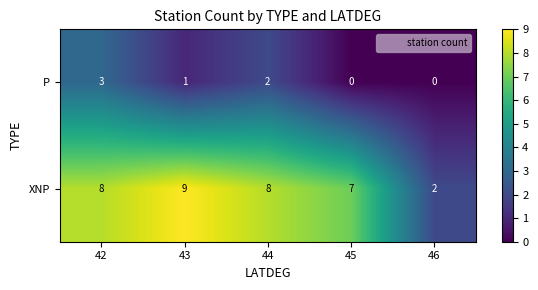

Which series changed the most between 43 and 46?

XNP